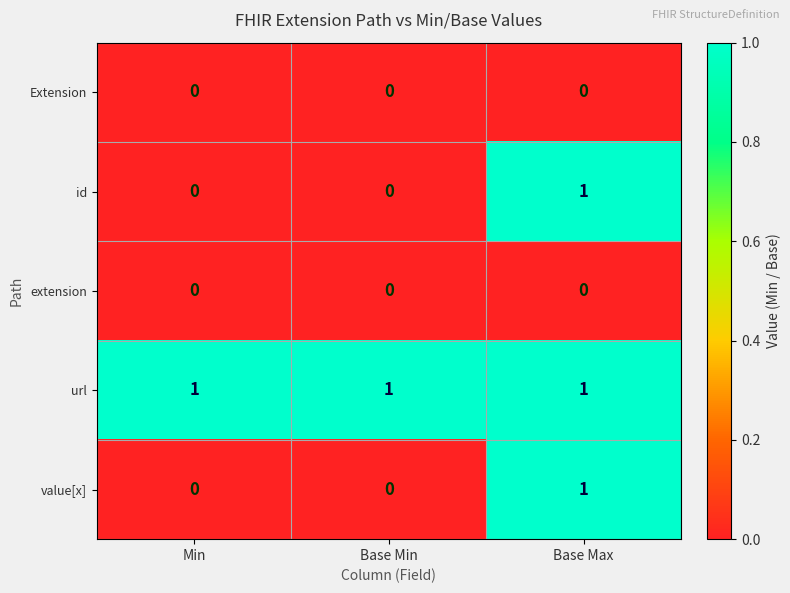

What is the sum of all url values?

3